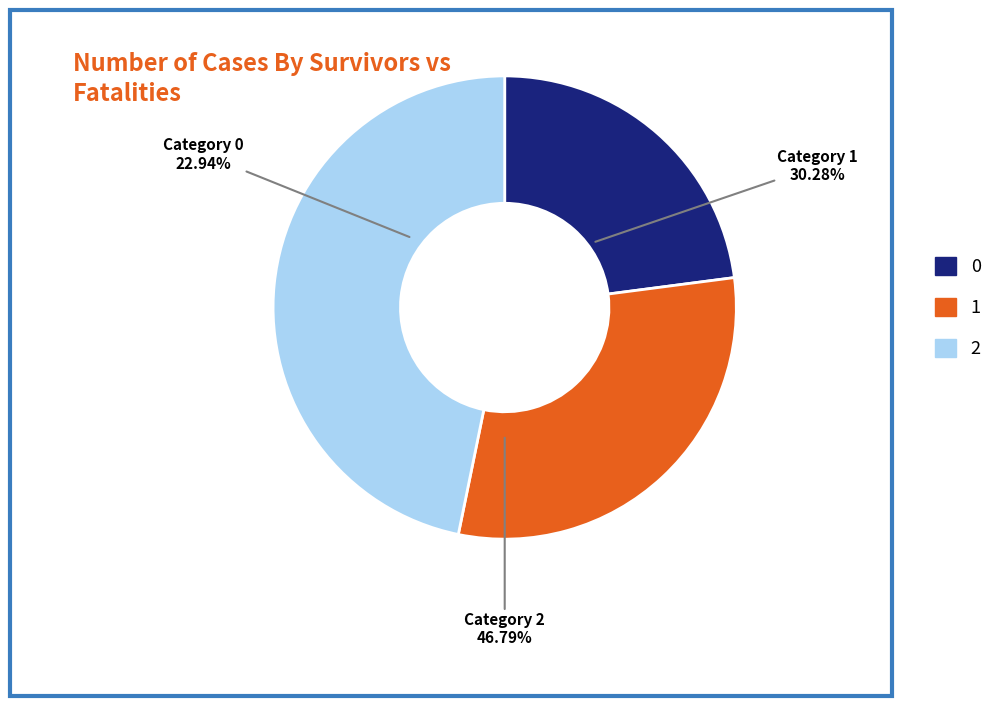

What percentage do 0 and 2 together represent?

69.7%